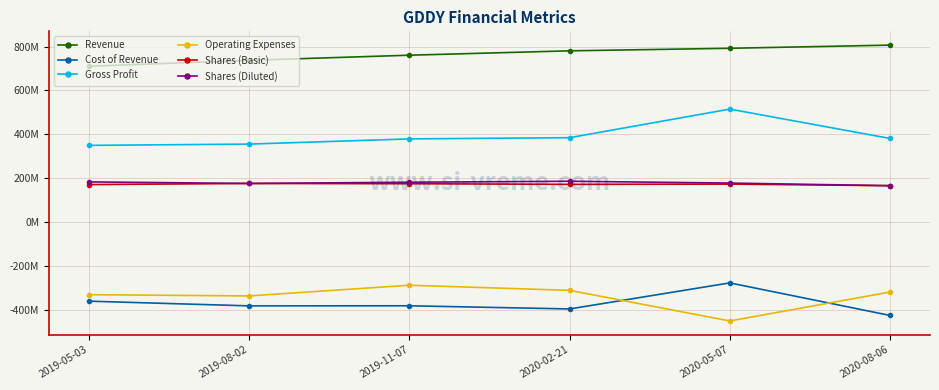

Where is the first local maximum for Cost of Revenue?

2019-11-07